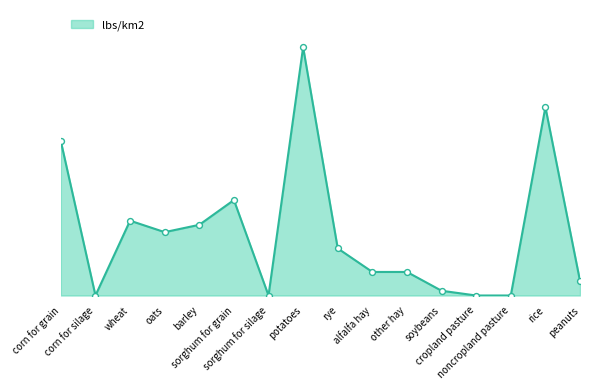

Is this an area chart (filled region under the line)?

Yes